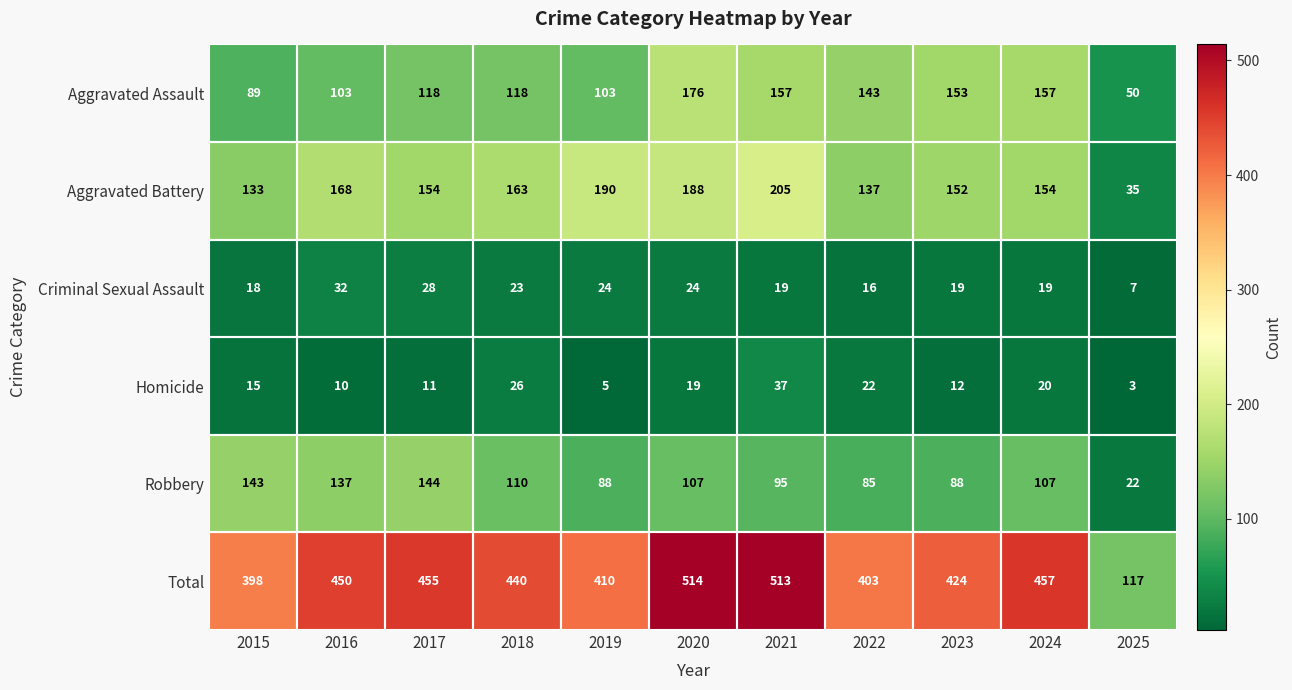

True or false: Homicide has a value of 3 at 2025.

True